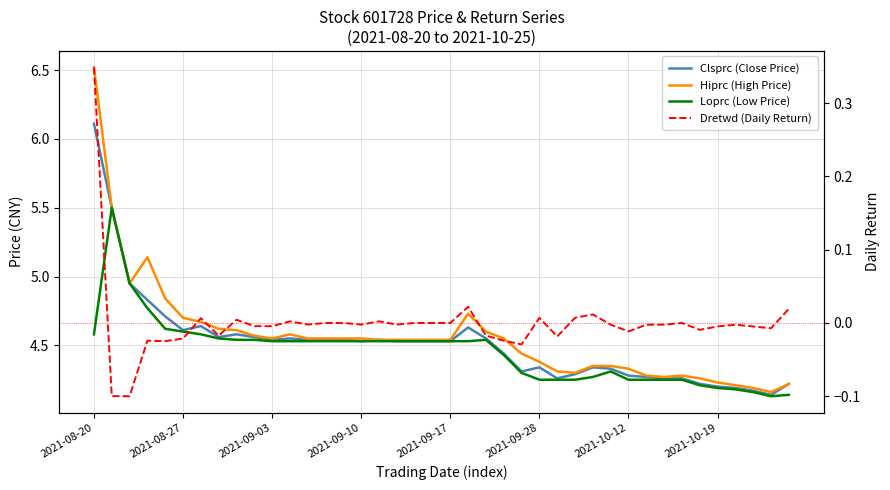

What is the minimum value for Dretwd (Daily Return)?

-0.1